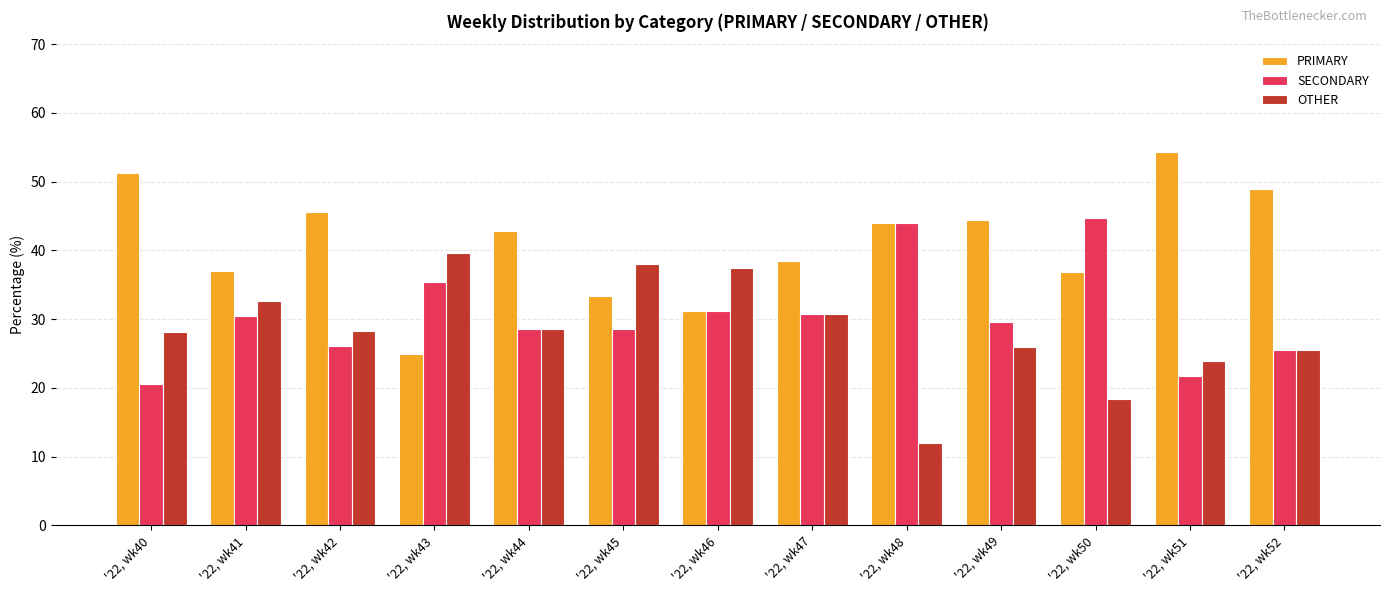

What is the difference between the SECONDARY values at '22, wk43 and '22, wk49?

5.8